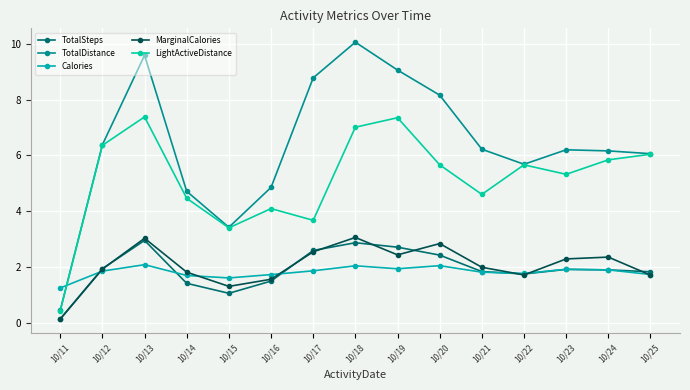

What is the sum of the TotalSteps values at 10/15 and 10/16?

2.5